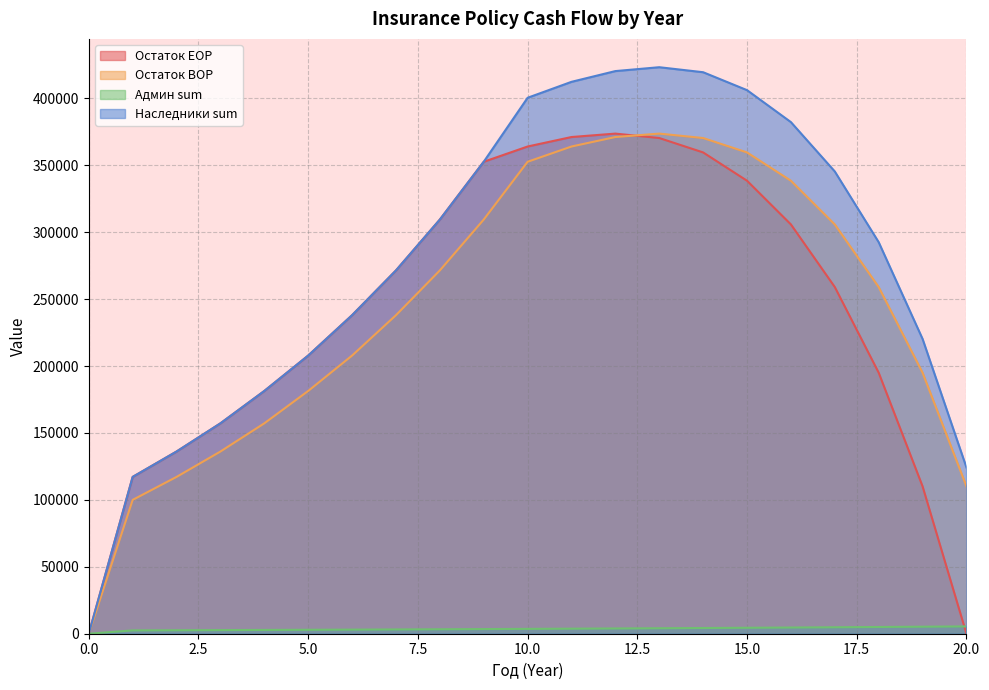

What are all the series names shown in the legend?

Остаток EOP, Остаток BOP, Админ sum, Наследники sum